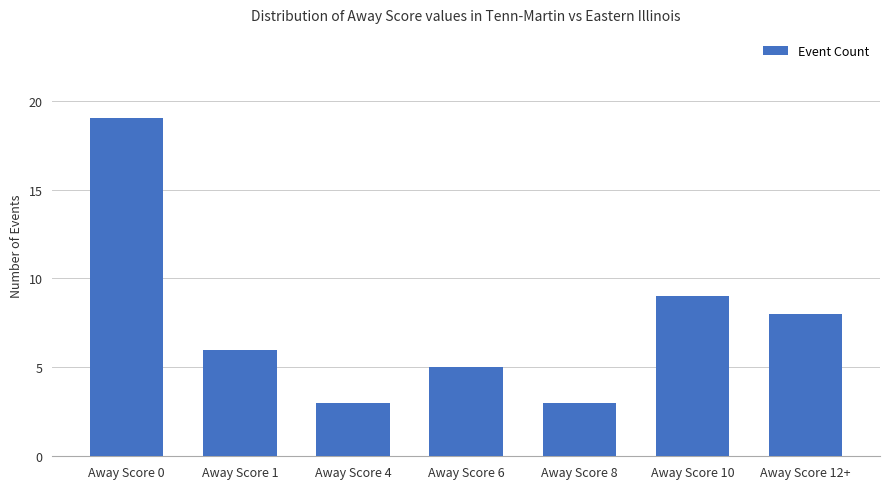

Reading left to right, transcribe all the data shown in this chart.

Away Score 0=19	Away Score 1=6	Away Score 4=3	Away Score 6=5	Away Score 8=3	Away Score 10=9	Away Score 12+=8